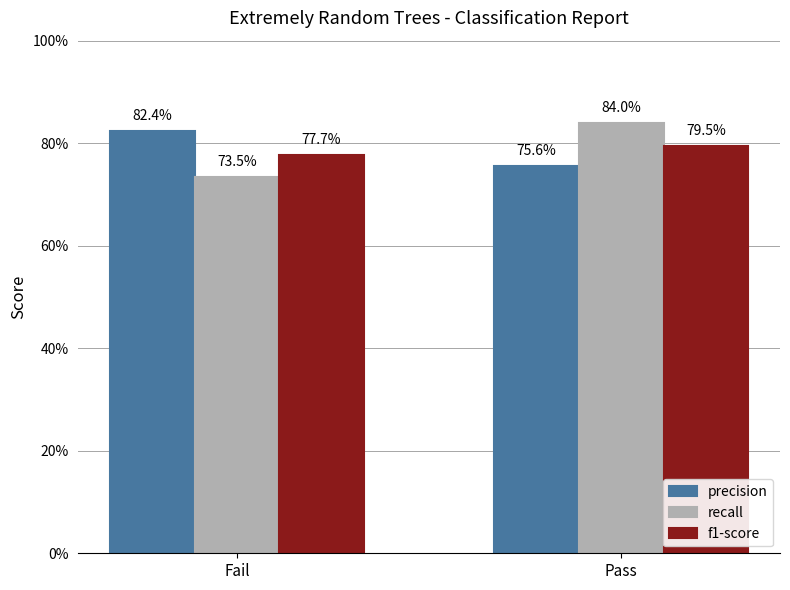

Are the bars horizontal?

No